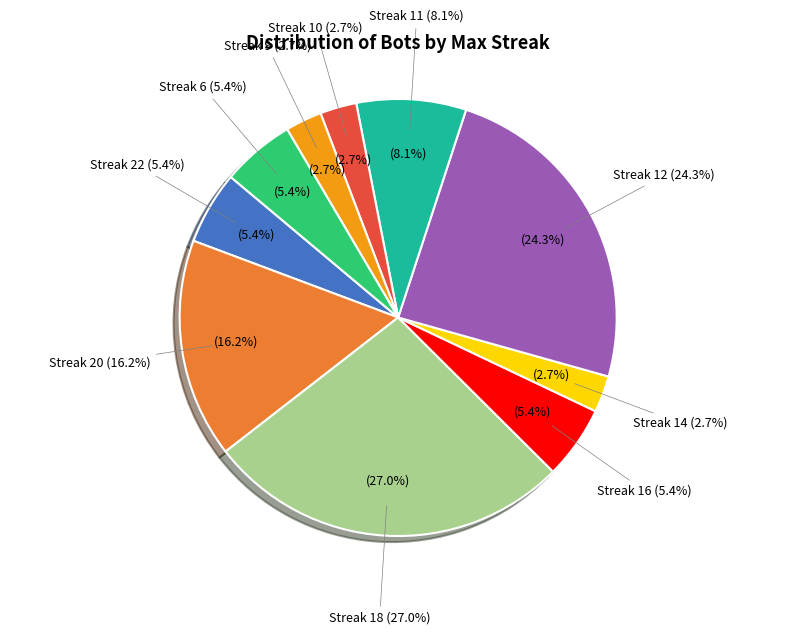

How many segments does this pie chart have?

10